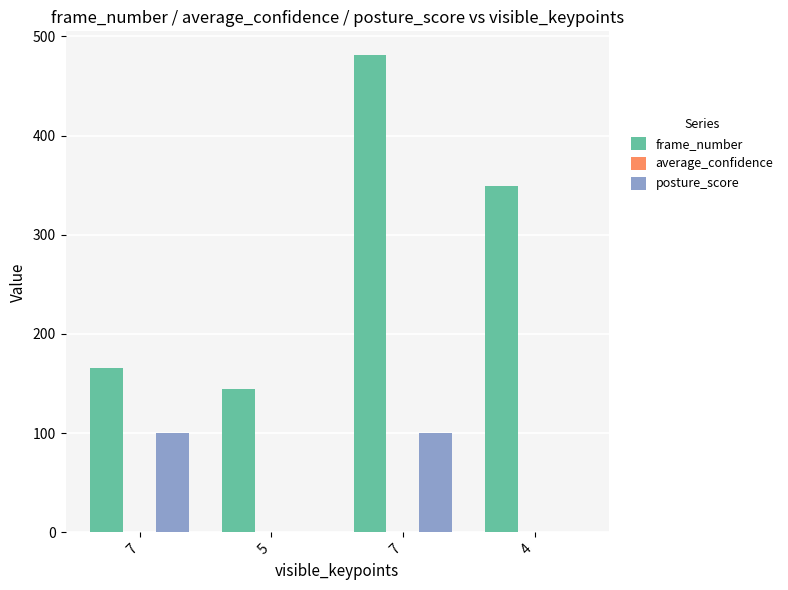

What is the label of the 4th bar from the left?

4